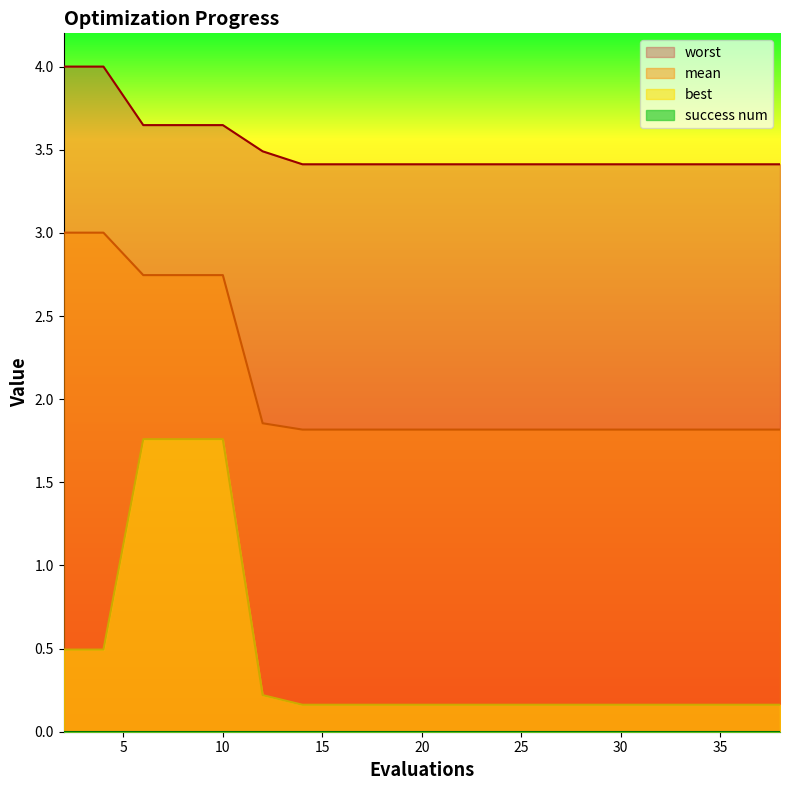

What is the difference between the maximum and minimum values in the worst series?

0.6